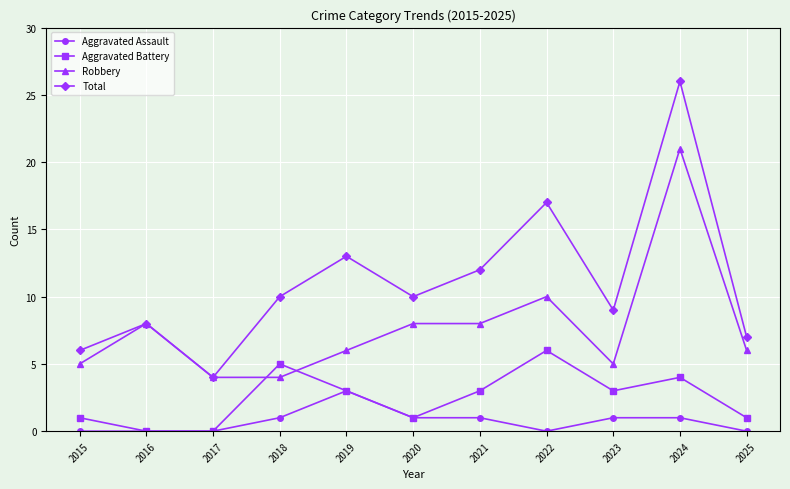

How many values in the Total series are below 10?

5